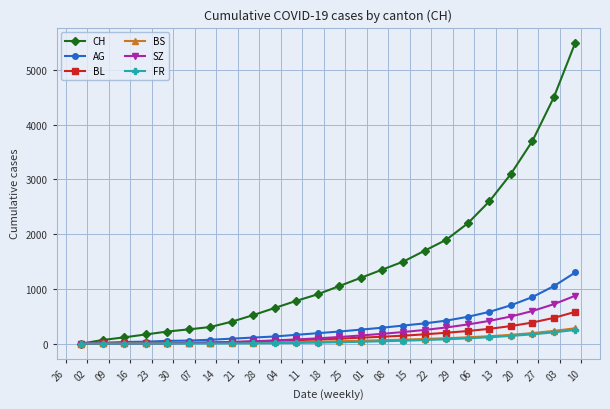

Which series has the widest spread of values?

CH